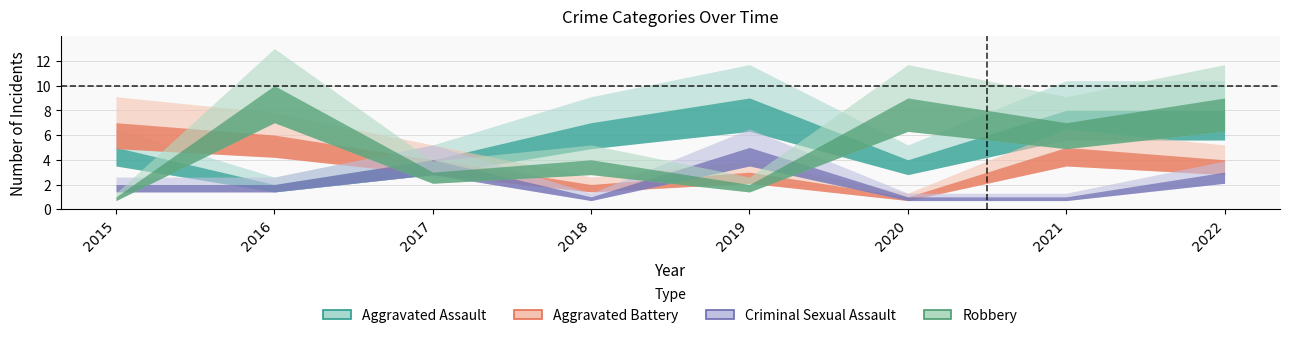

In Robbery, how many points are higher than both neighbors (excluding endpoints)?

3